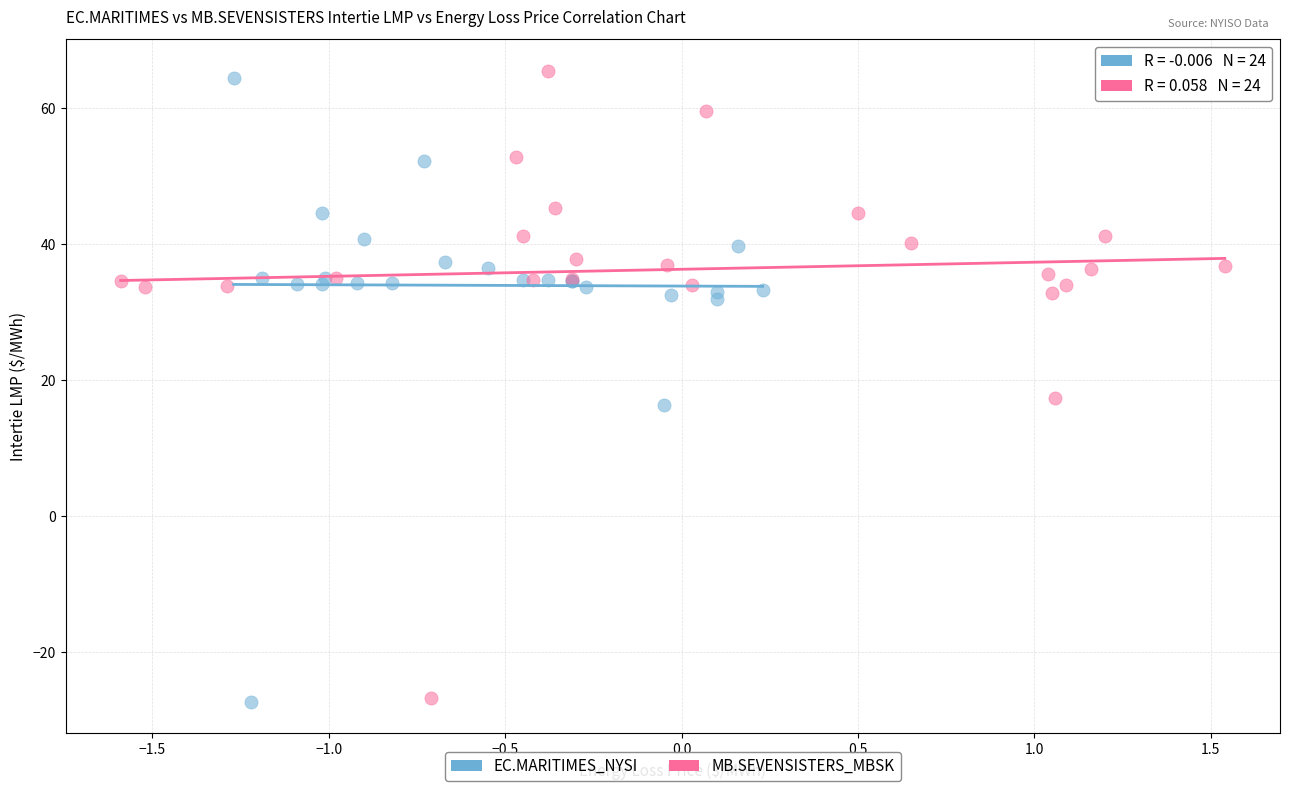

Which series has the widest spread of Y values?

MB.SEVENSISTERS_MBSK